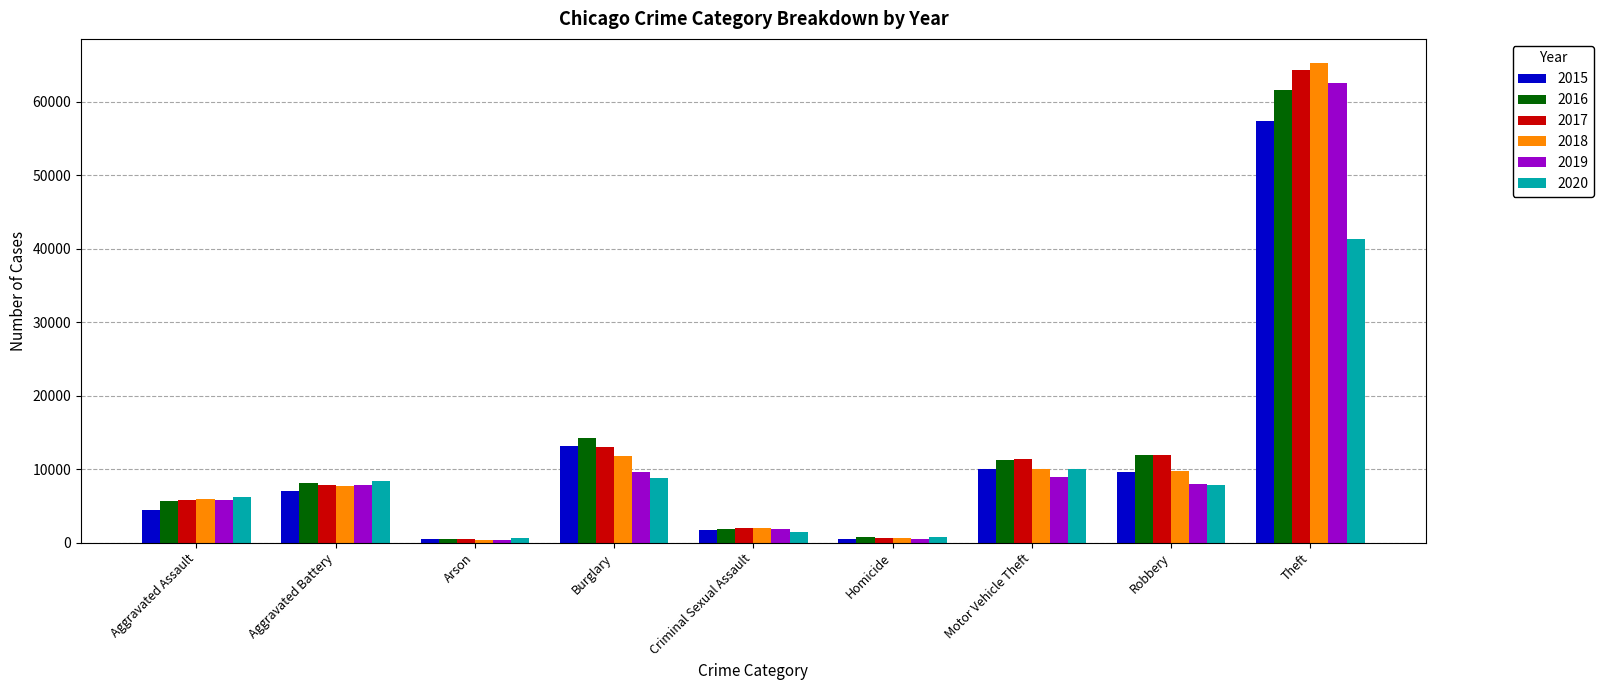

What position from the right is Homicide?

4